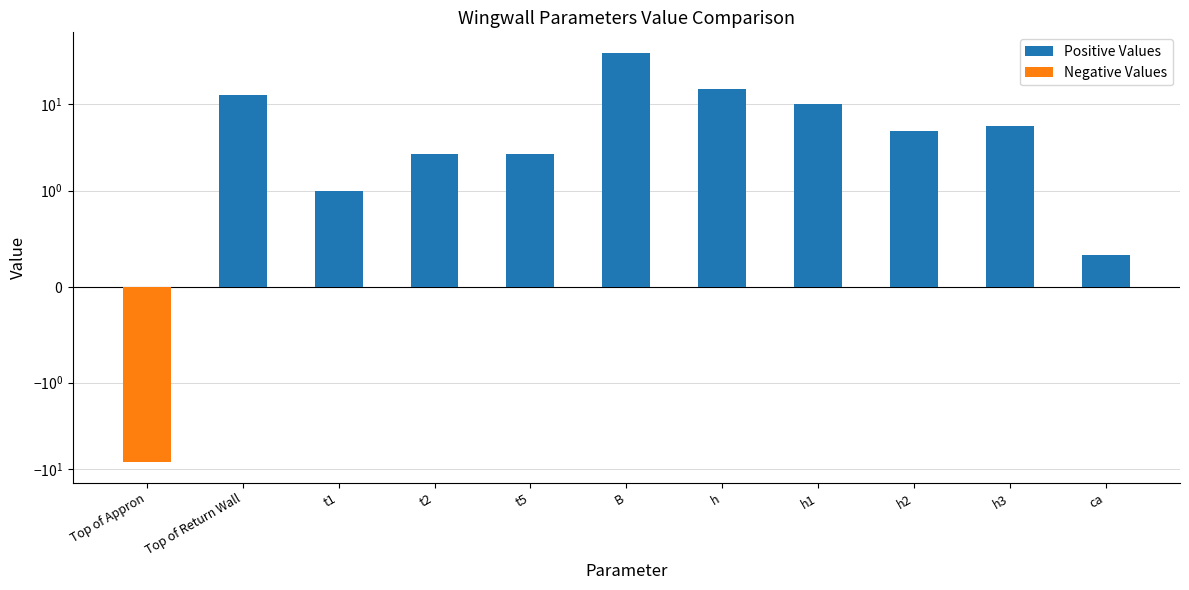

At which label does Positive Values reach its peak?

B